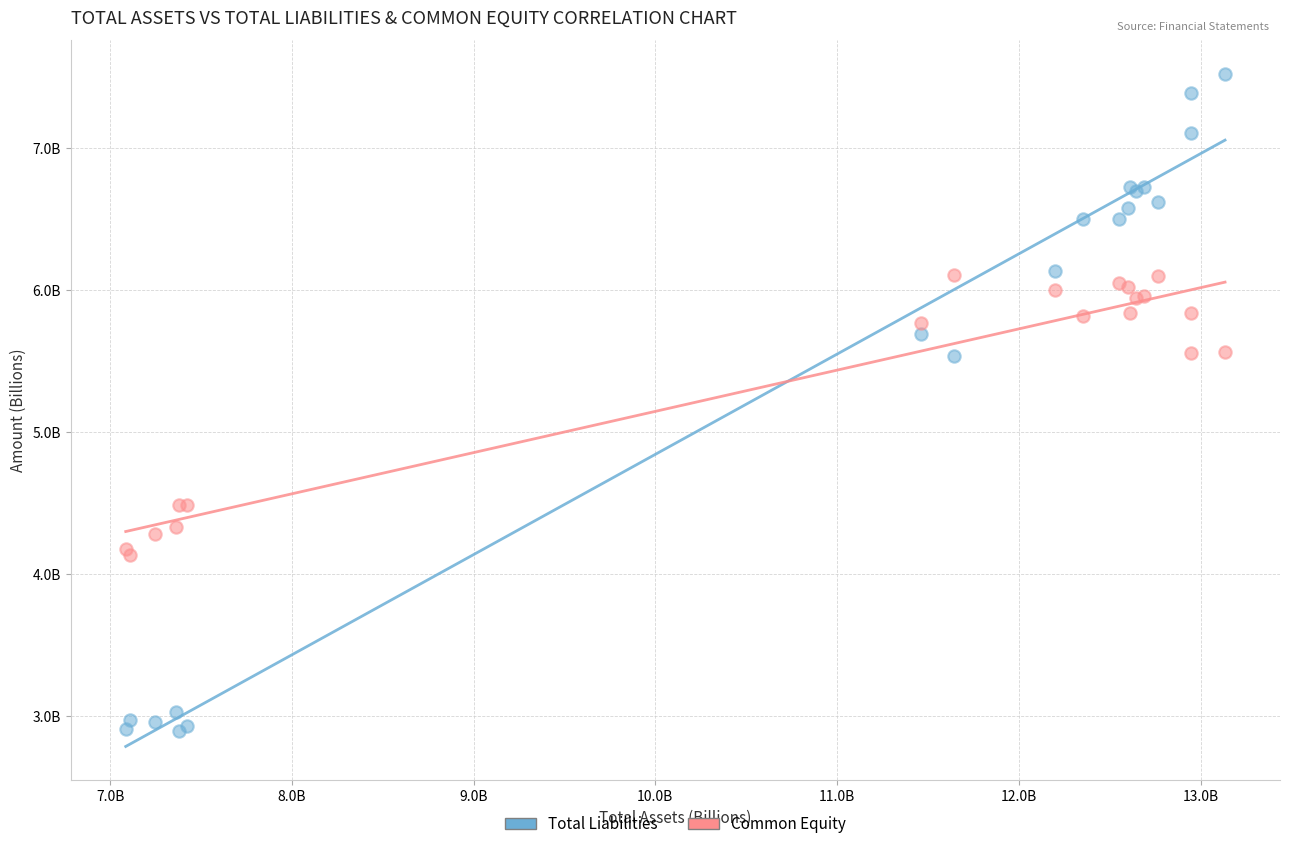

Which series reaches the maximum Y coordinate?

Total Liabilities